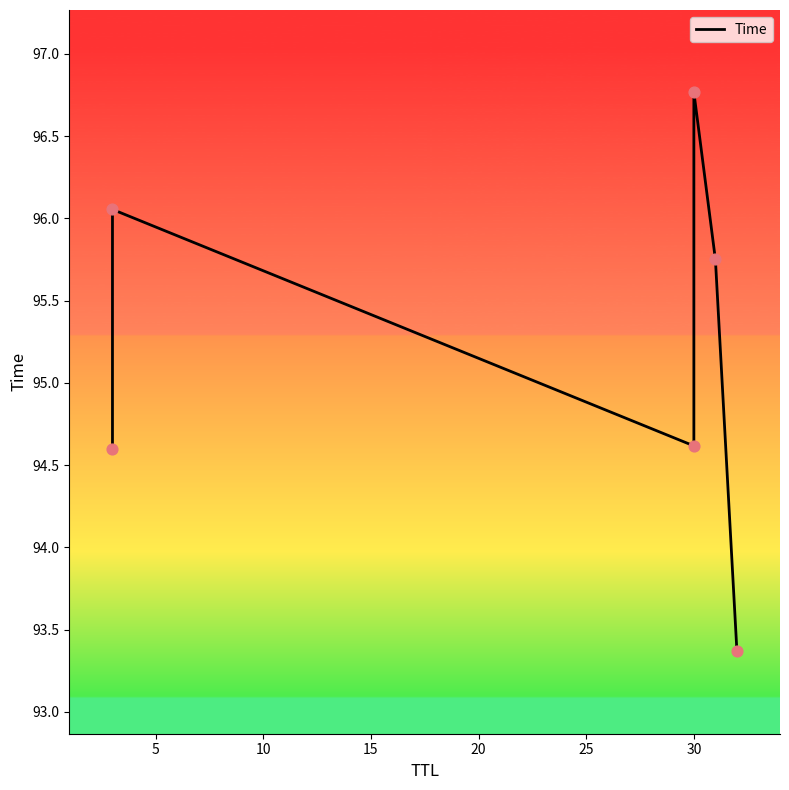

Between 15 and 0, which is larger?

15